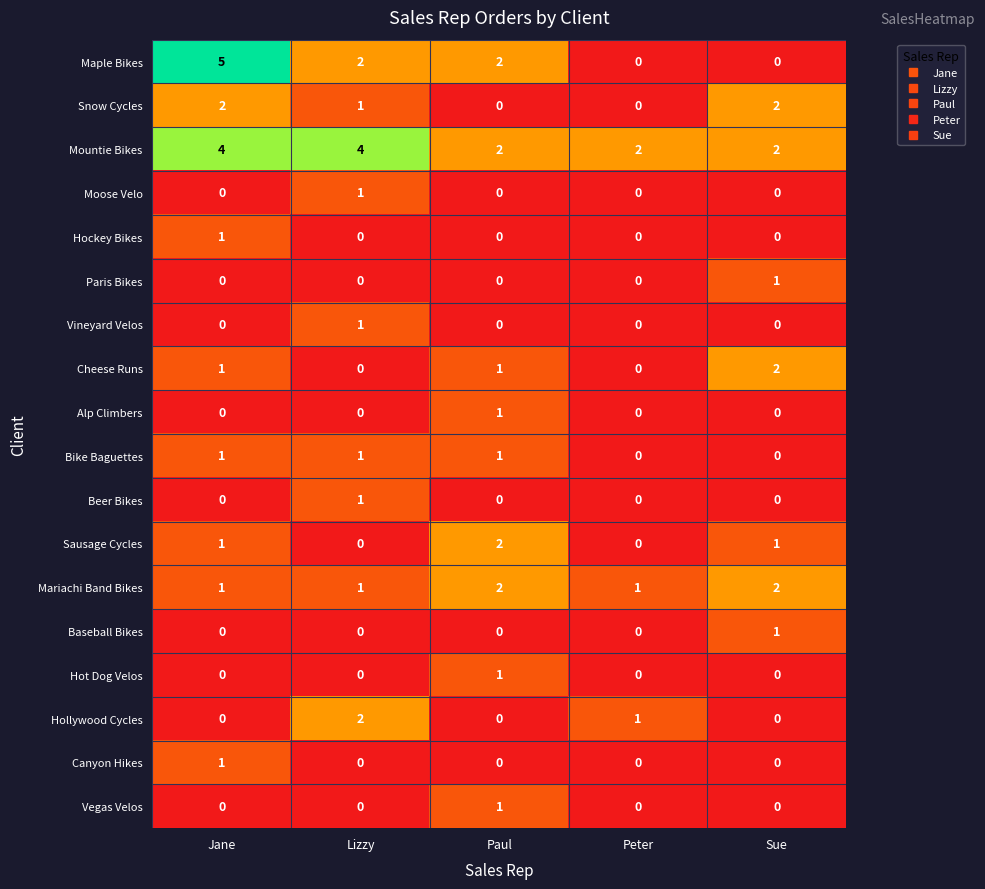

Which series has the widest spread of values?

Maple Bikes